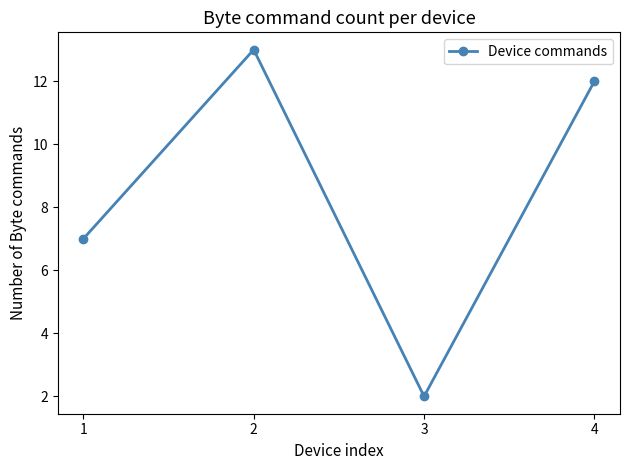

Between 4 and 2, which is larger?

2